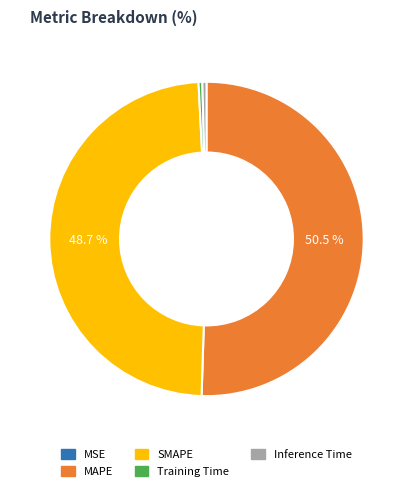

What is the largest slice in the pie chart?

MAPE